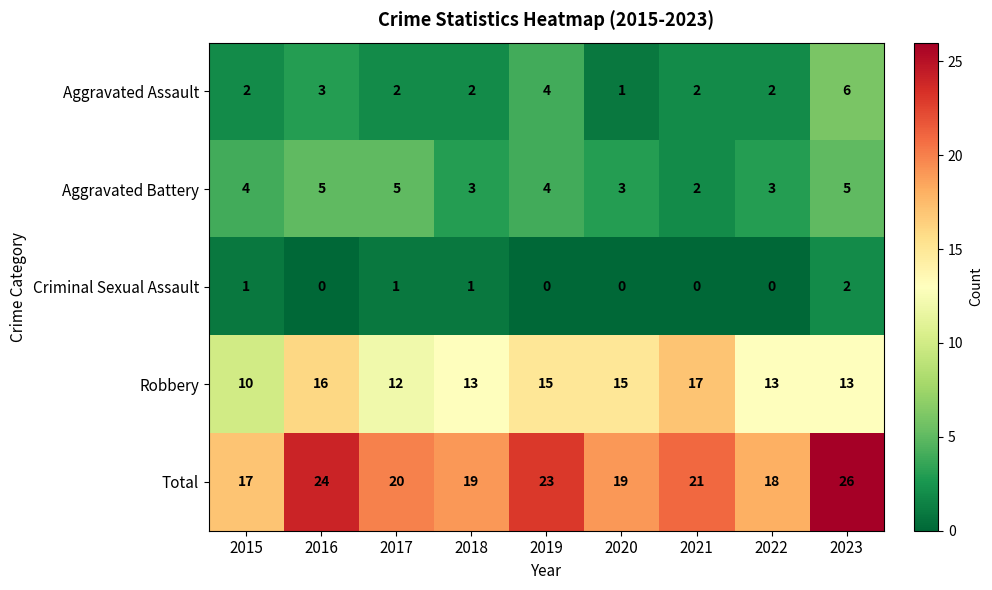

Which series has the largest range (max minus min)?

Total